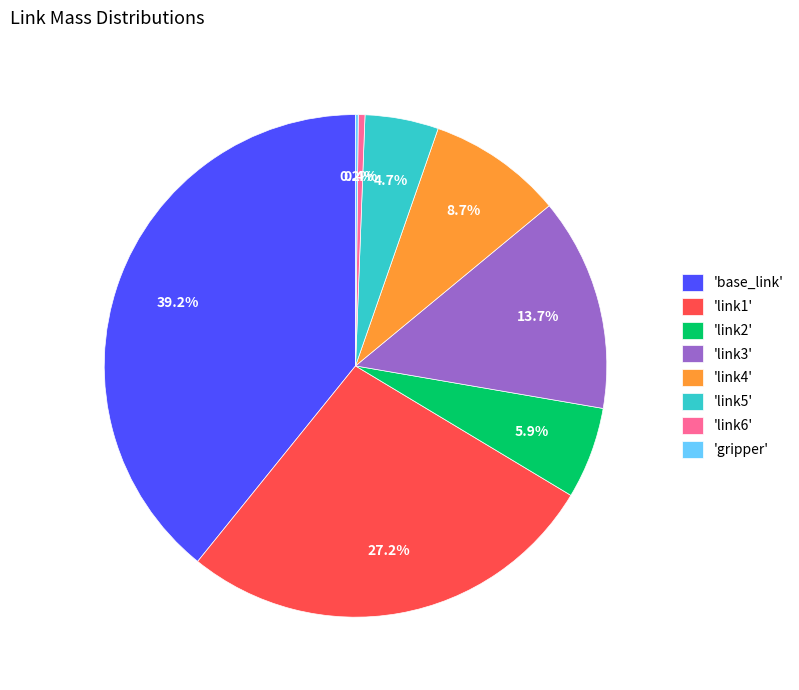

Which has a higher value, 'base_link' or 'link2'?

'base_link'